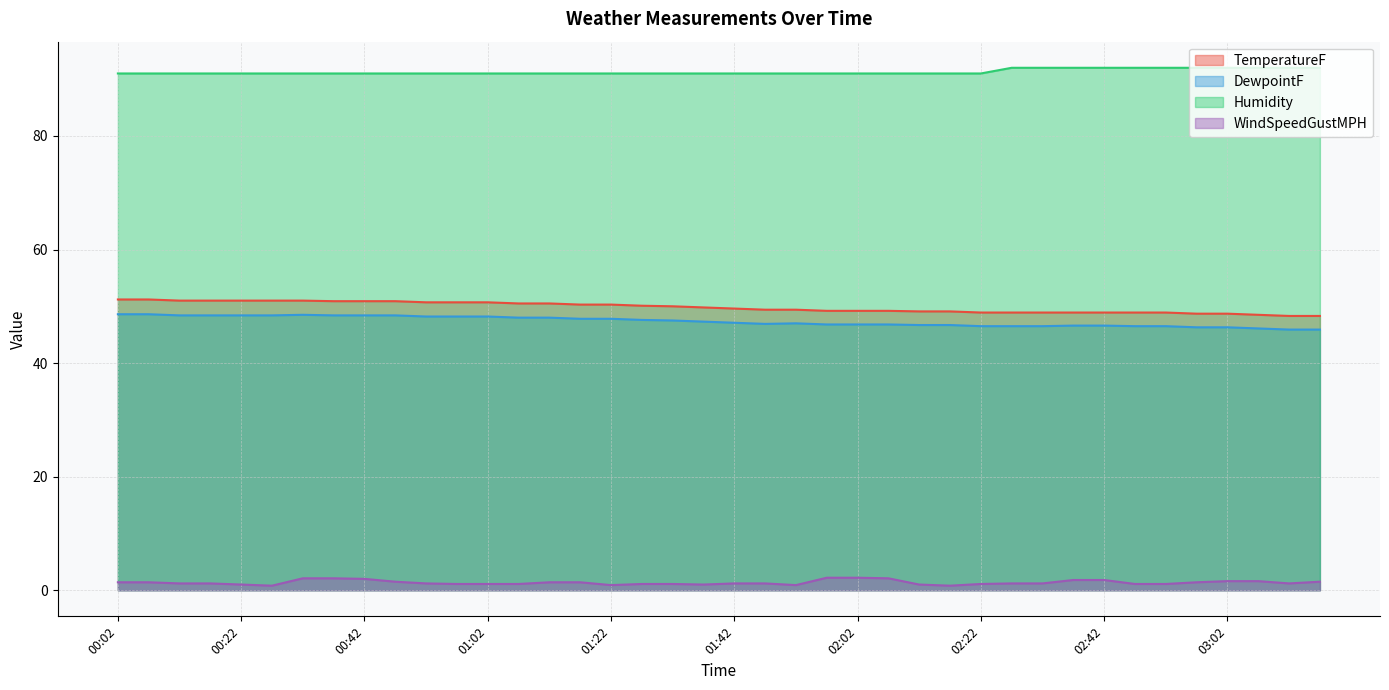

What are all the series names shown in the legend?

TemperatureF, DewpointF, Humidity, WindSpeedGustMPH